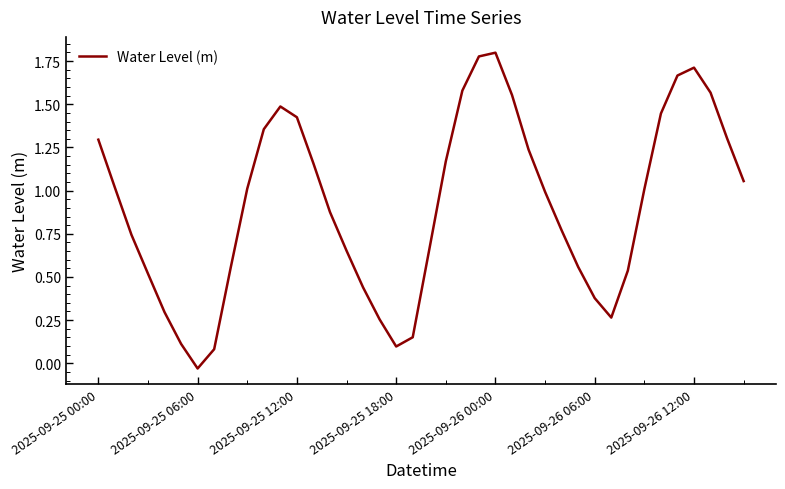

Which category has the lowest value across all series?

2025-09-25 06:00